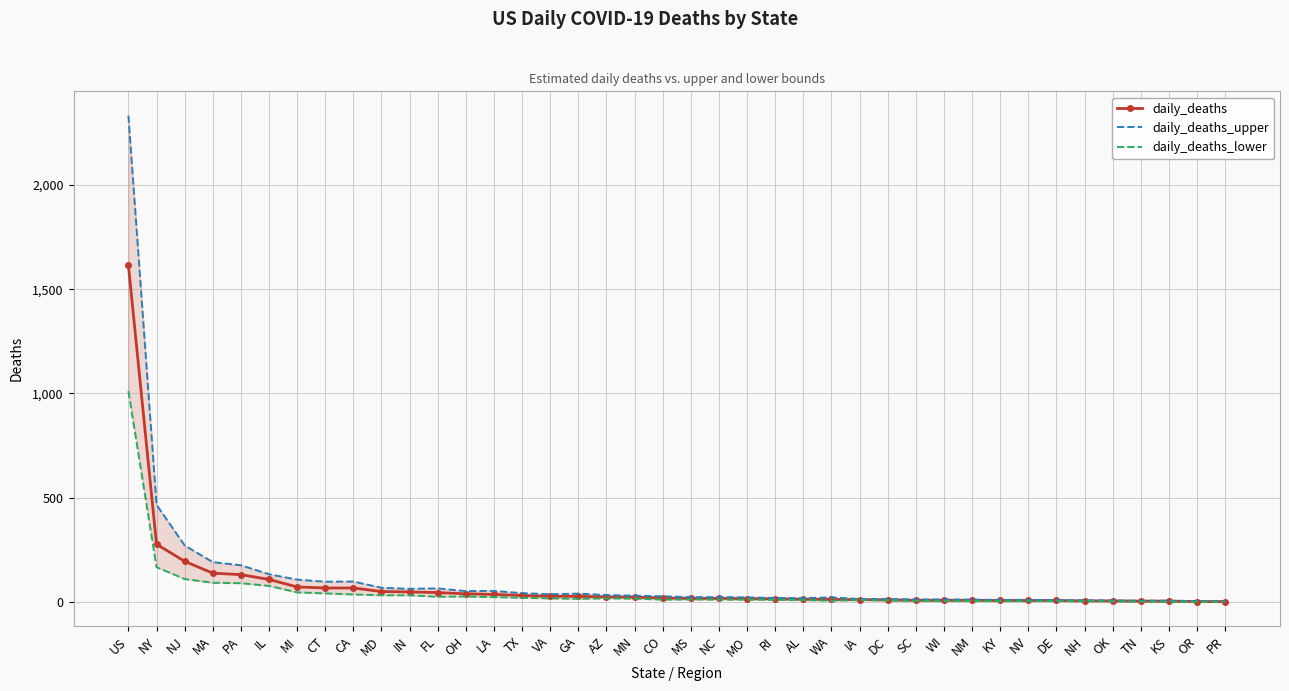

How many lines are shown in the chart?

3